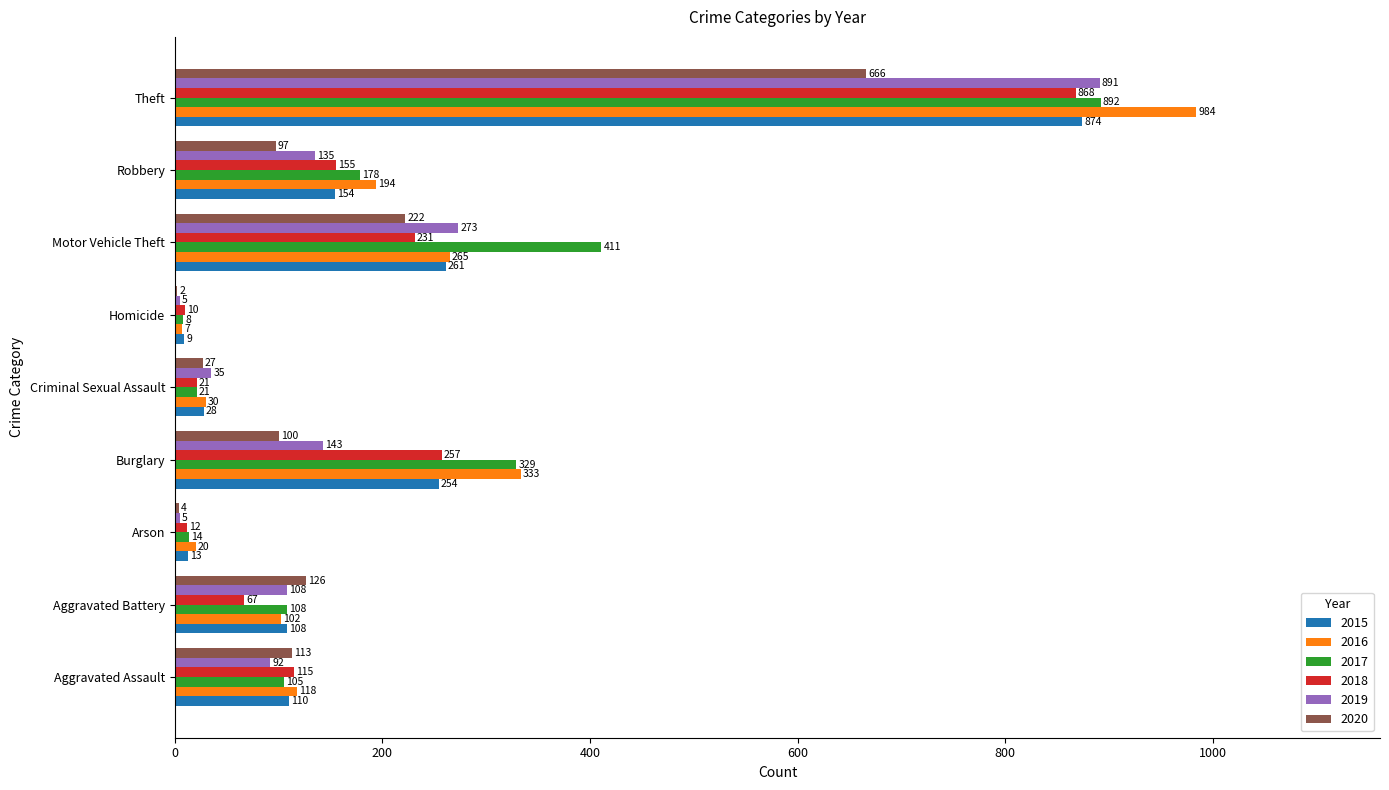

Which category has the highest value across all series?

Theft